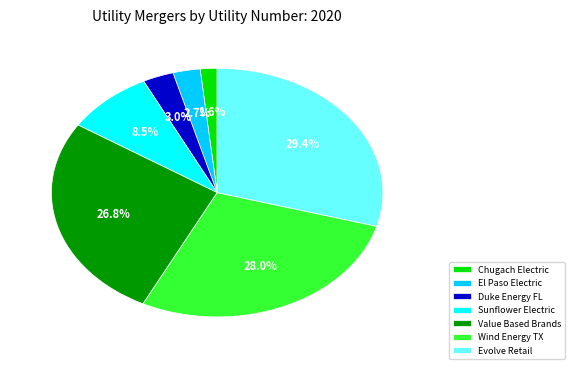

Does any single category account for the majority?

No